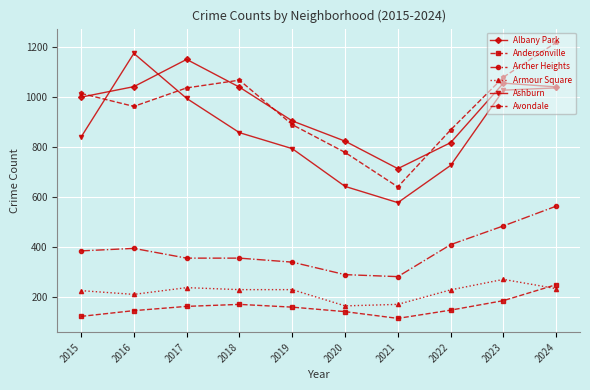

What is the value of the Andersonville point at the 3rd from the left?

162